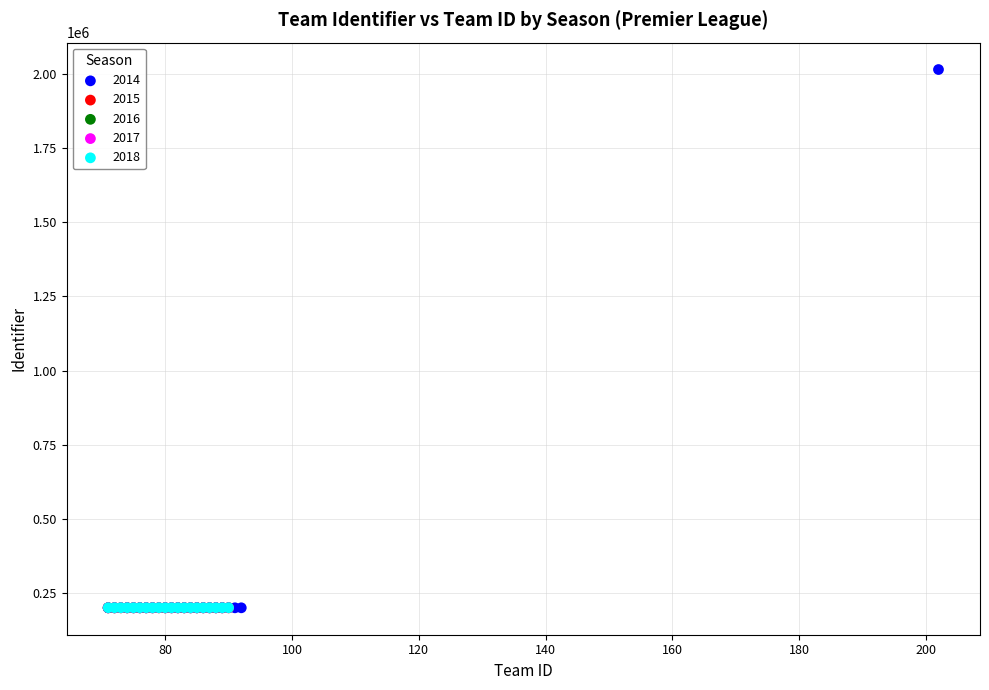

Which series reaches the maximum Y coordinate?

2014